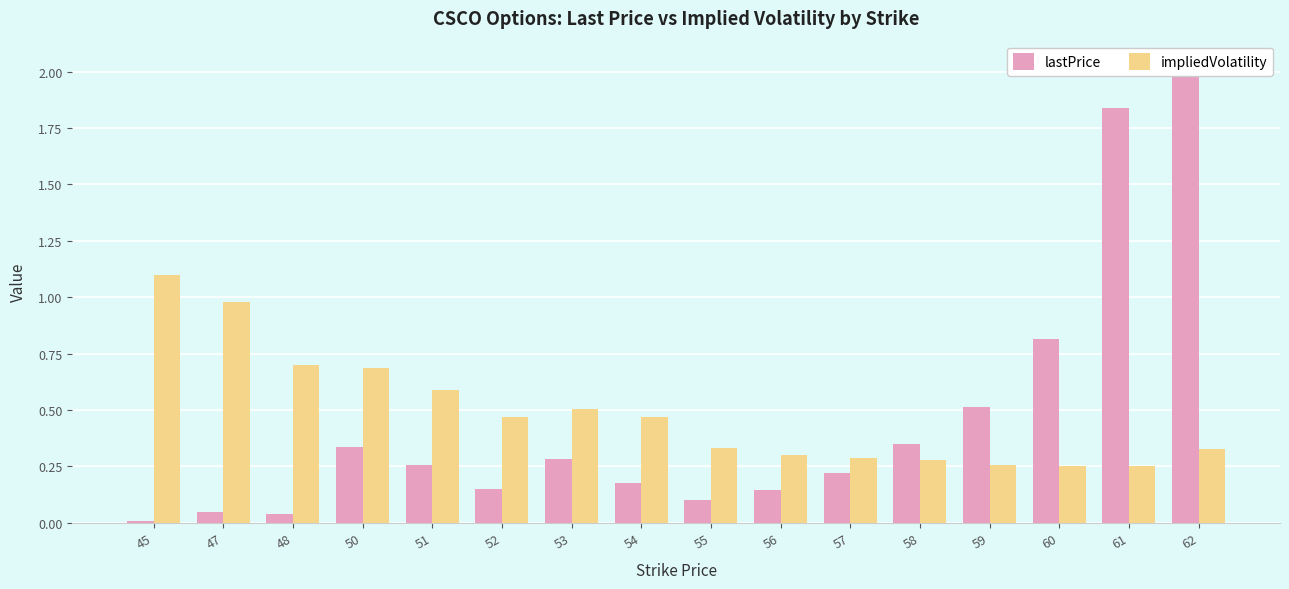

What is the total value across all series at 56?

0.4